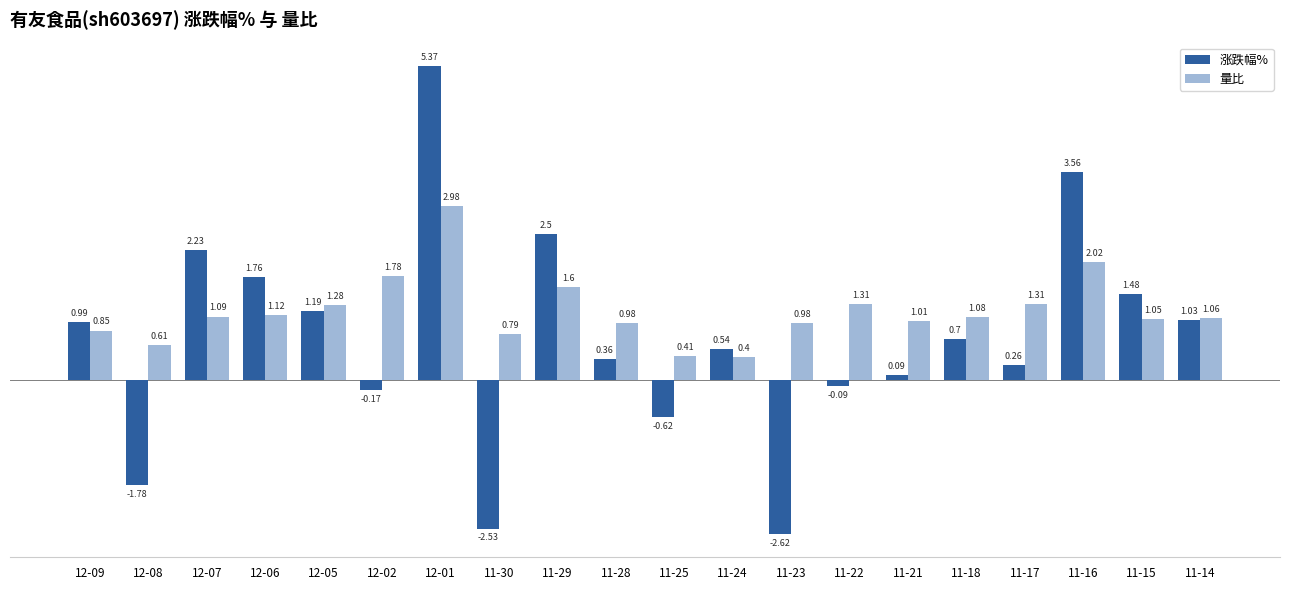

Rank the series at 11-18 from lowest to highest value.

涨跌幅%, 量比